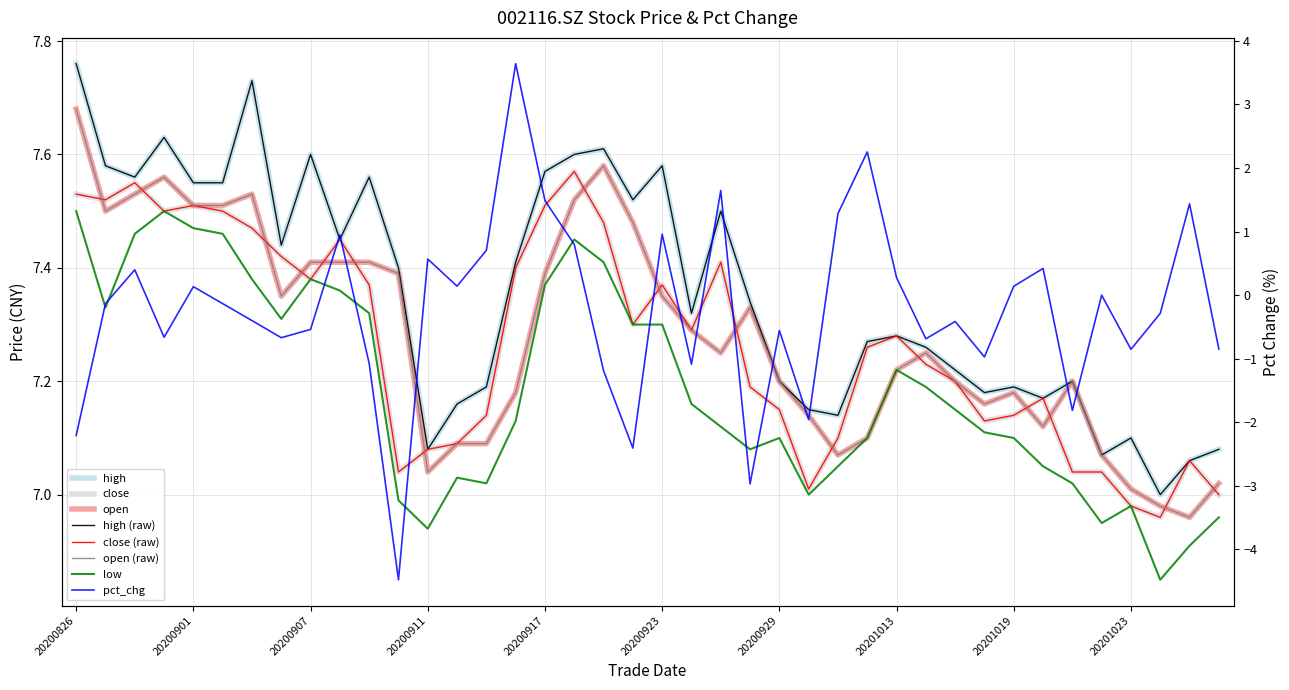

How many data points in open are less than 7?

2